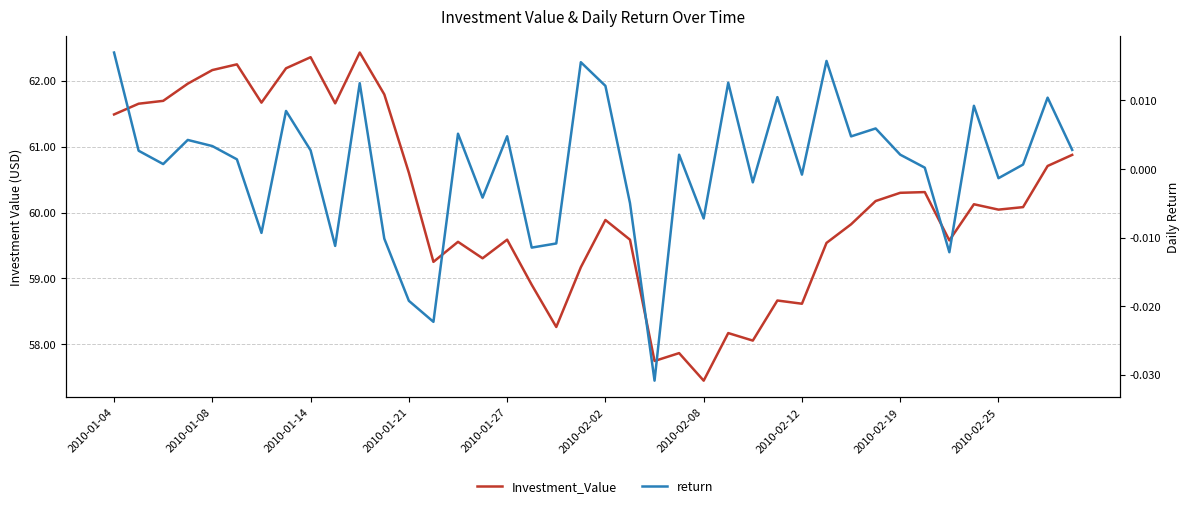

Which series has the largest total across all categories?

Investment_Value